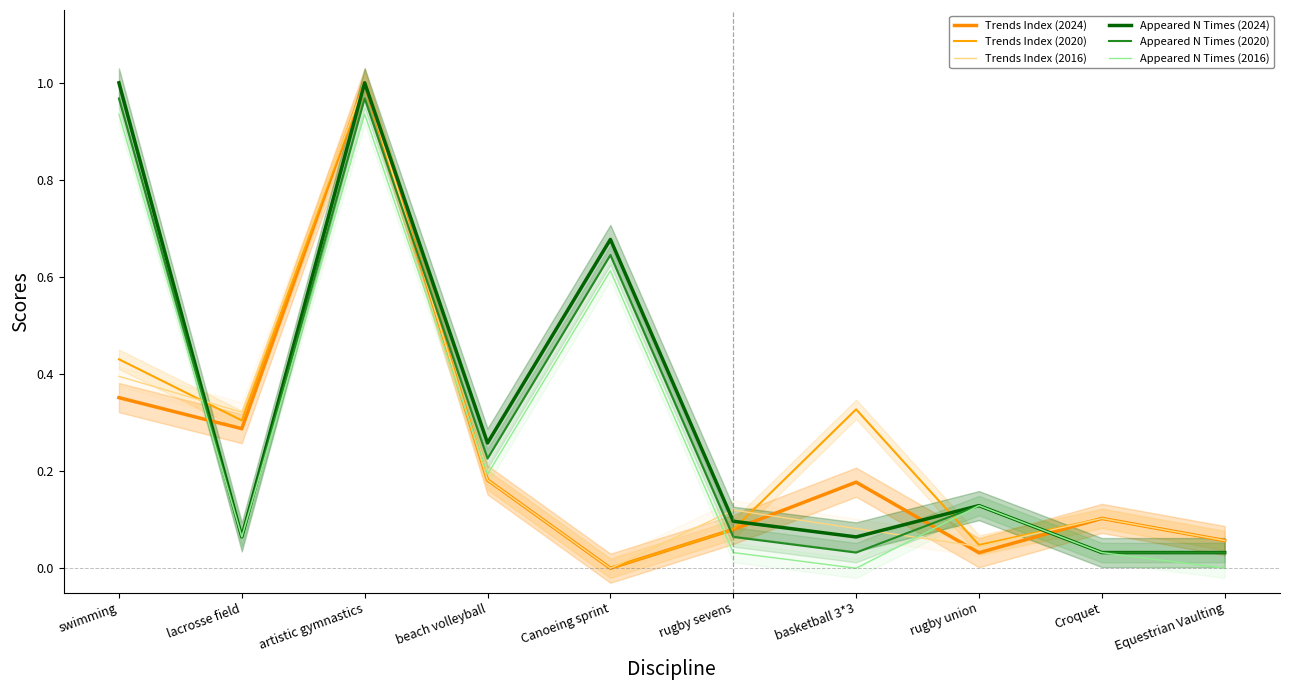

How many values in the Trends Index (2016) series exceed 0?

9